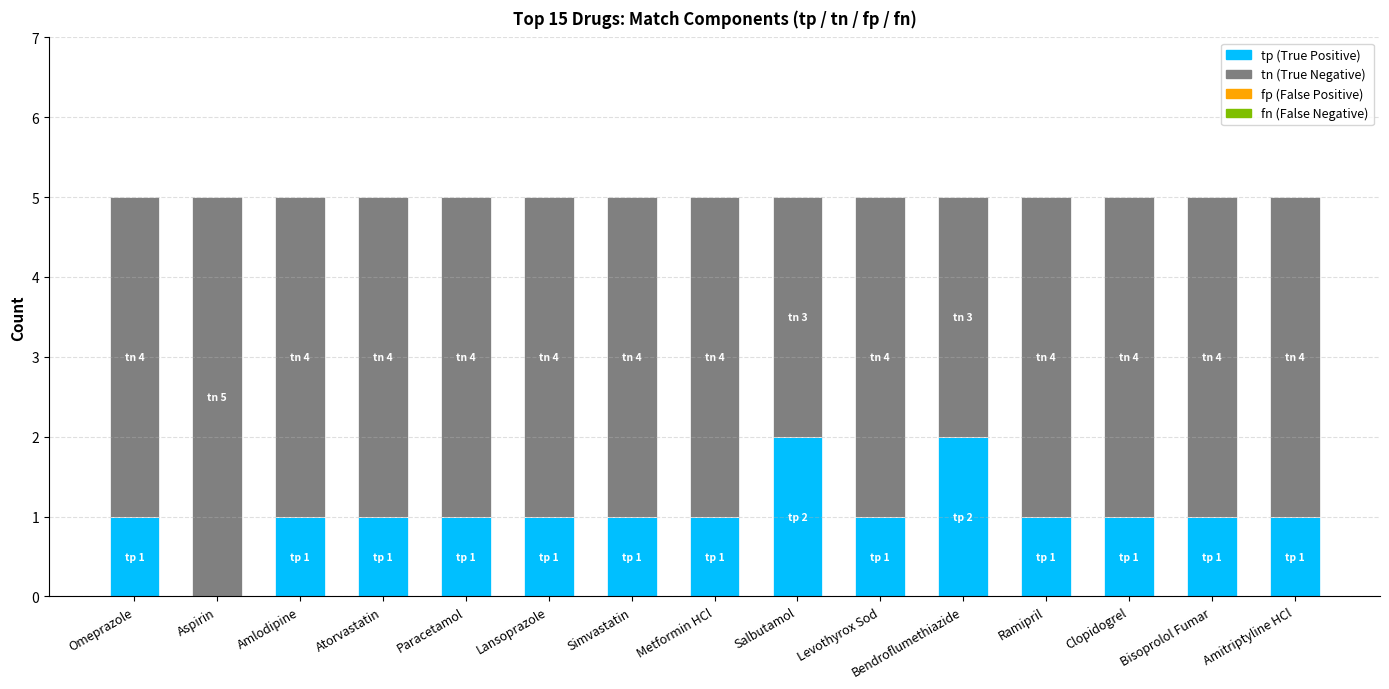

What is the total value across all series at Omeprazole?

5